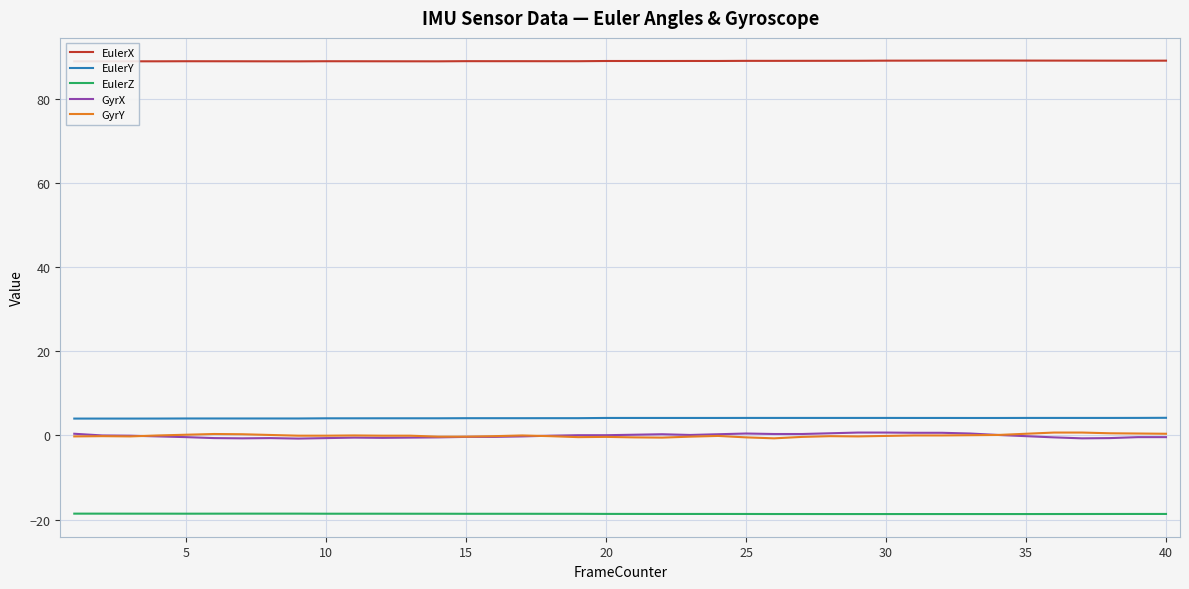

What is the greatest value displayed?

89.1